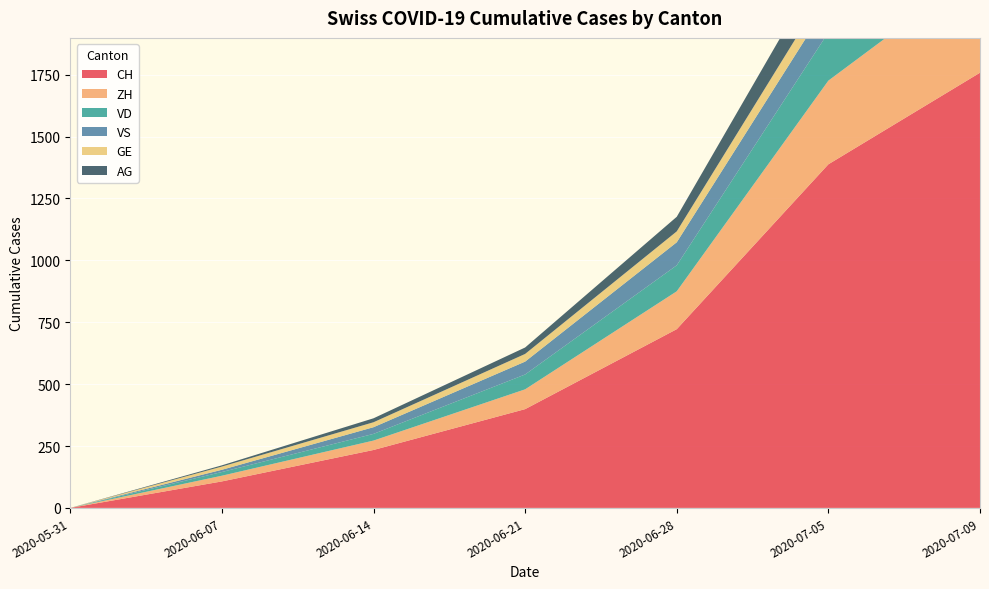

Reading right to left, what are all the values shown in this chart?

CH: 1758	1388	722	399	234	107	0
ZH: 424	338	153	80	38	23	0
VD: 252	195	105	60	27	15	0
VS: 128	120	93	52	27	9	0
GE: 92	69	44	31	20	13	0
AG: 153	125	59	26	16	5	0